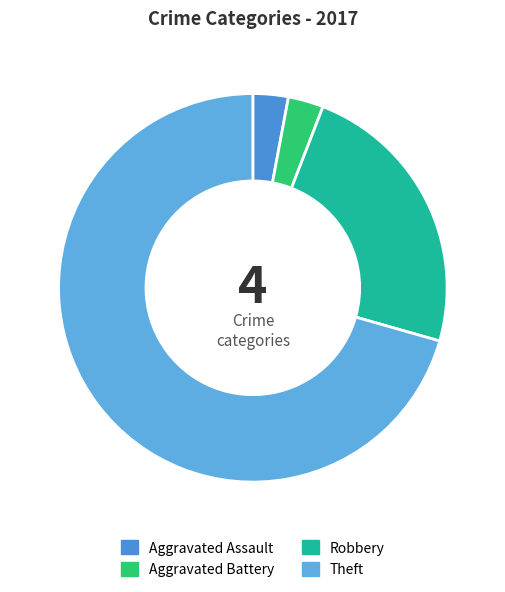

To the nearest percent, what is the difference between the Aggravated Assault and Robbery slice percentages?

21%